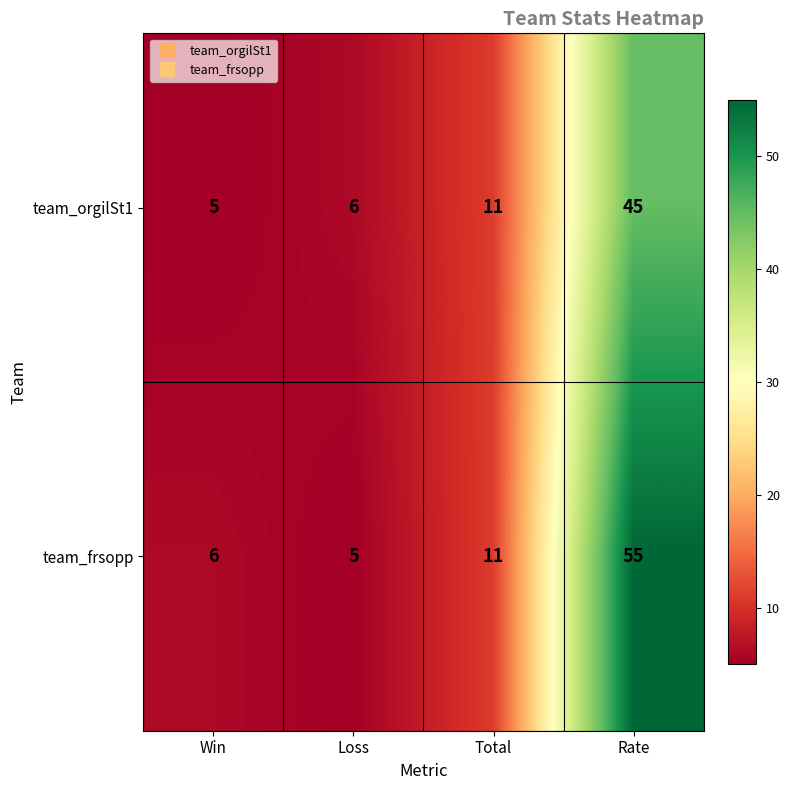

At which label does team_orgilSt1 reach its peak?

Rate